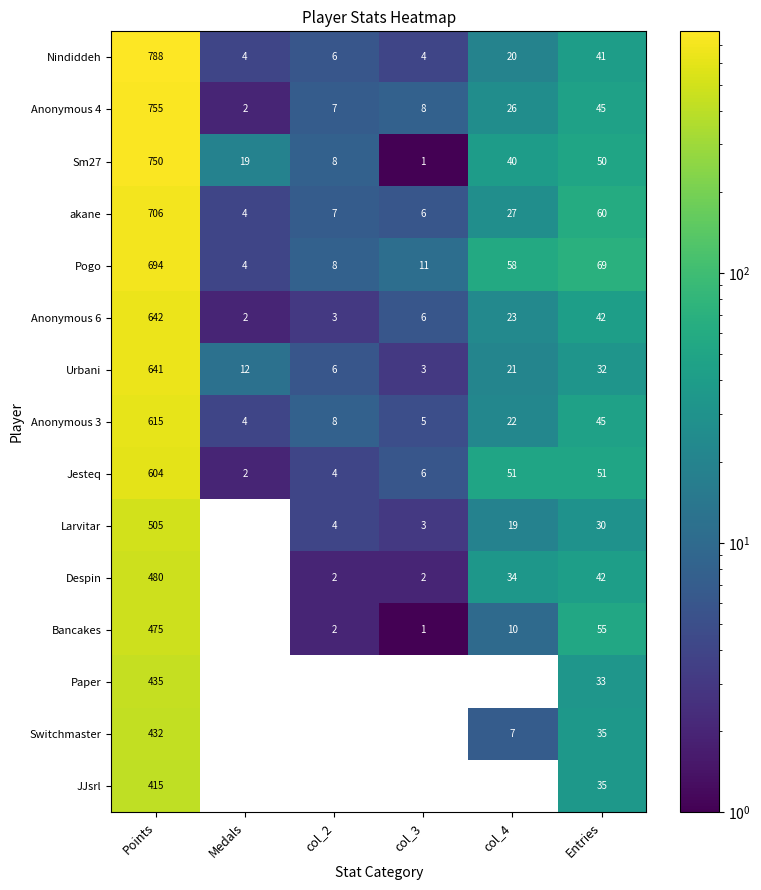

What is the sum of the Anonymous 4 values at Entries and Points?

800